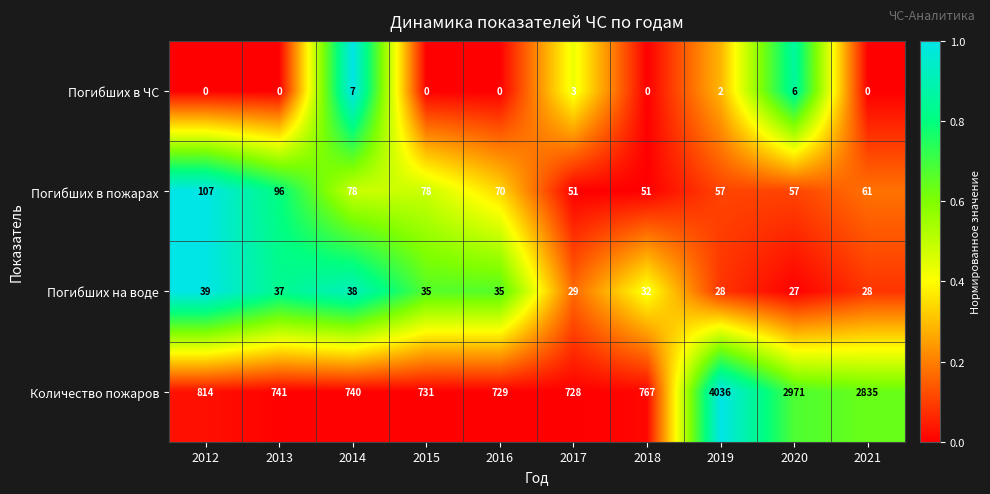

At which label is Погибших на воде closest to 33?

2018